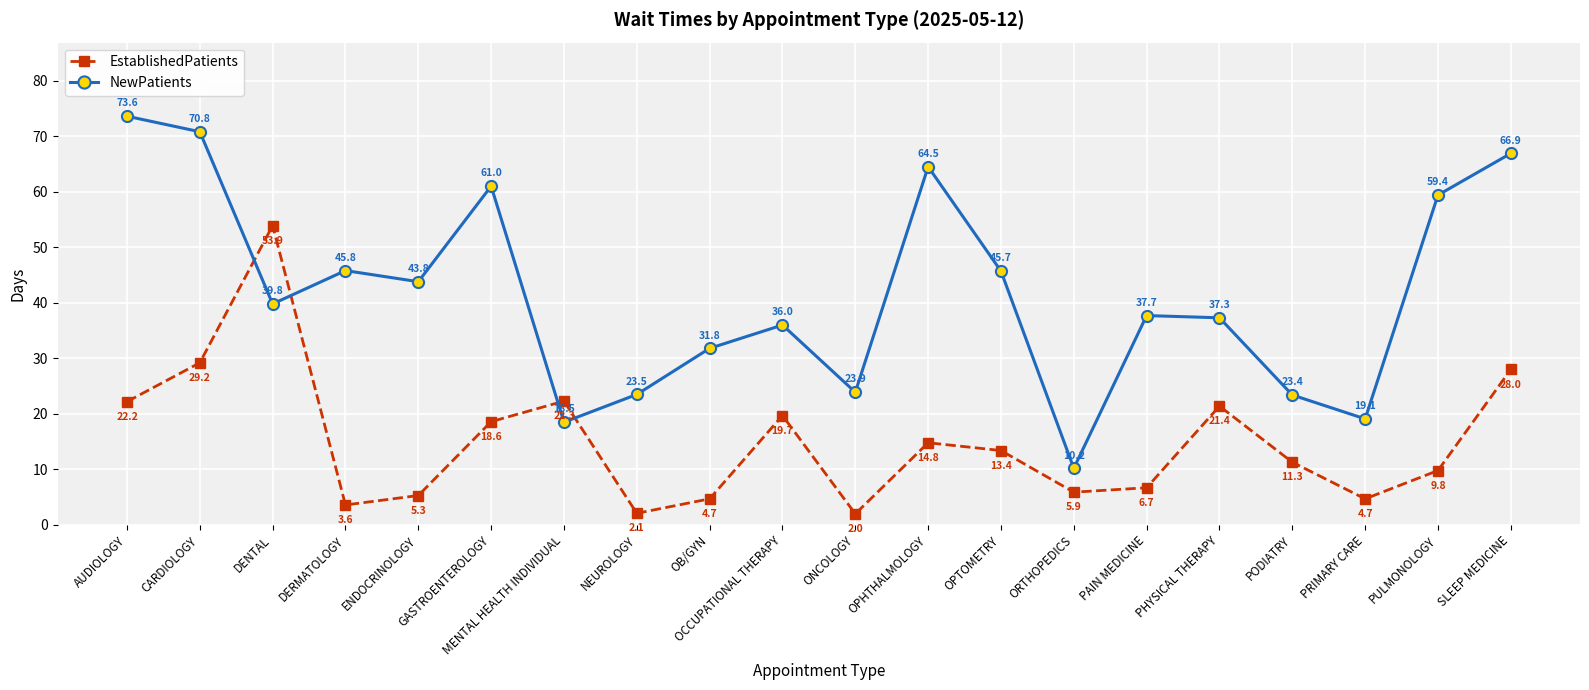

Where do NewPatients and EstablishedPatients first cross each other?

CARDIOLOGY and DENTAL